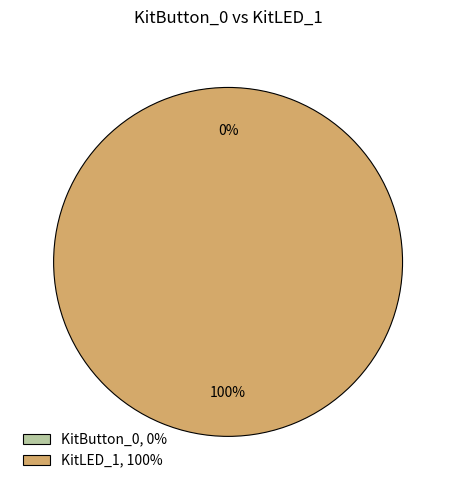

Which slice is the smallest?

KitButton_0